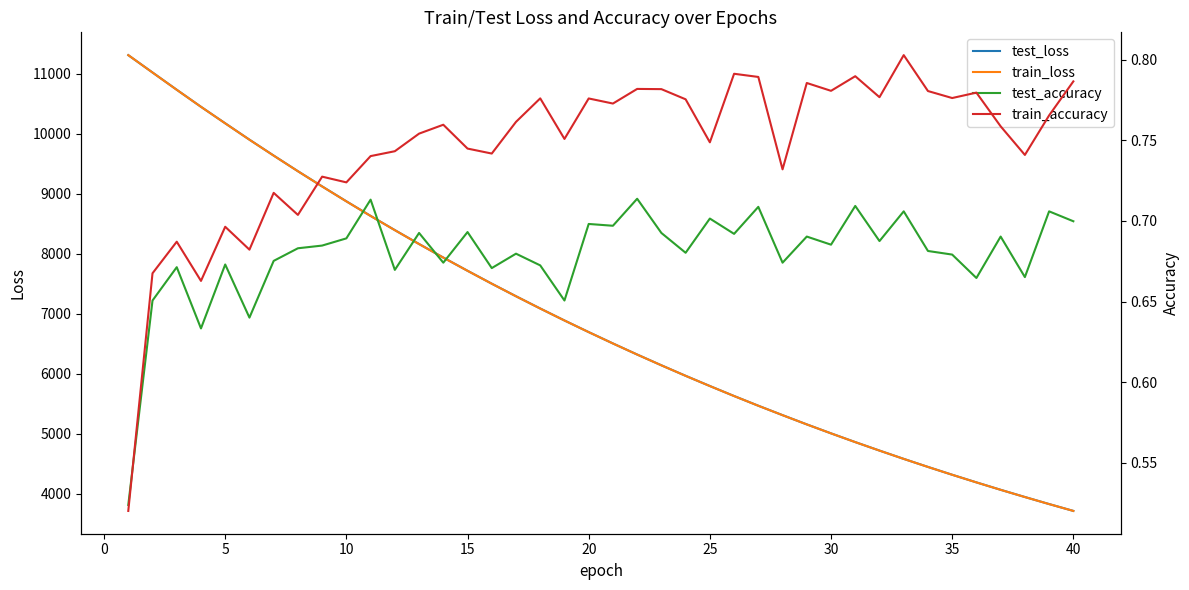

How many lines are shown in the chart?

4